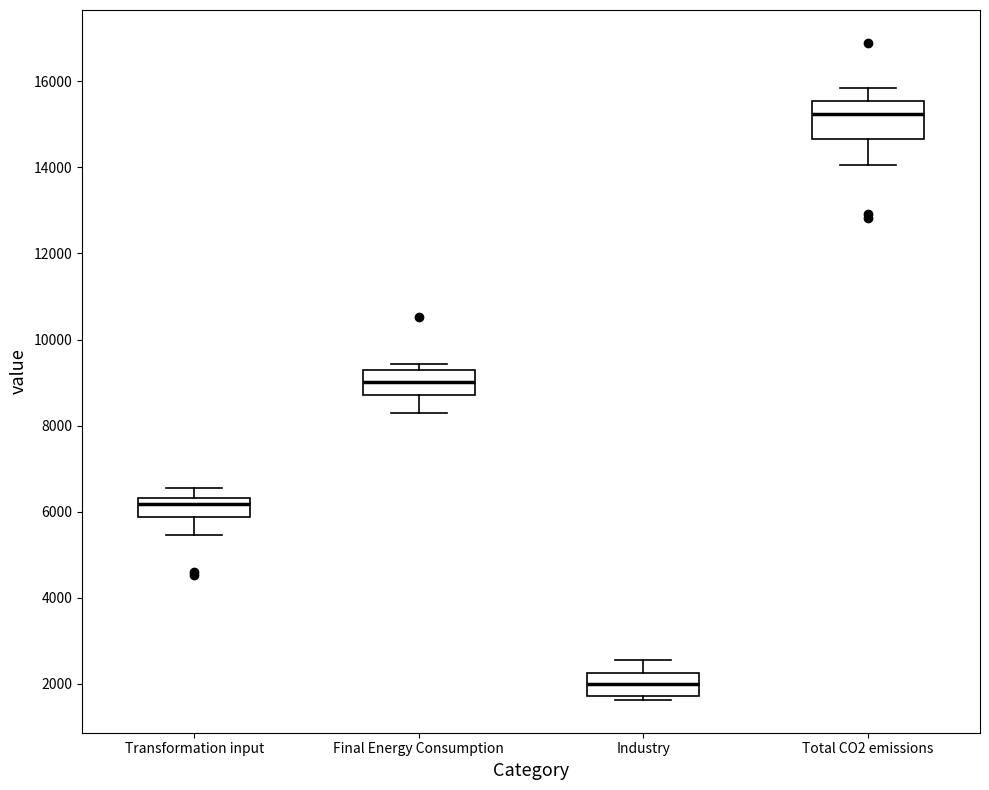

Reading left to right, transcribe this box plot: for each box, give where its median line is, the range the box spans, and where its two whiskers end, as read against the y-axis. The values are not printed on the chart, so give them approximately, as read against the axis.

Transformation input: median 6200, box 5800 to 6400, whiskers 5400 to 6600
Final Energy Consumption: median 9000, box 8800 to 9200, whiskers 8200 to 9400
Industry: median 2000, box 1800 to 2200, whiskers 1600 to 2600
Total CO2 emissions: median 15200, box 14600 to 15600, whiskers 14000 to 15800